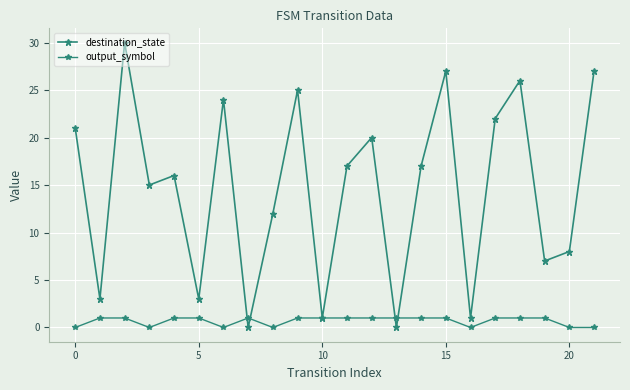

Is this an area chart (filled region under the line)?

No